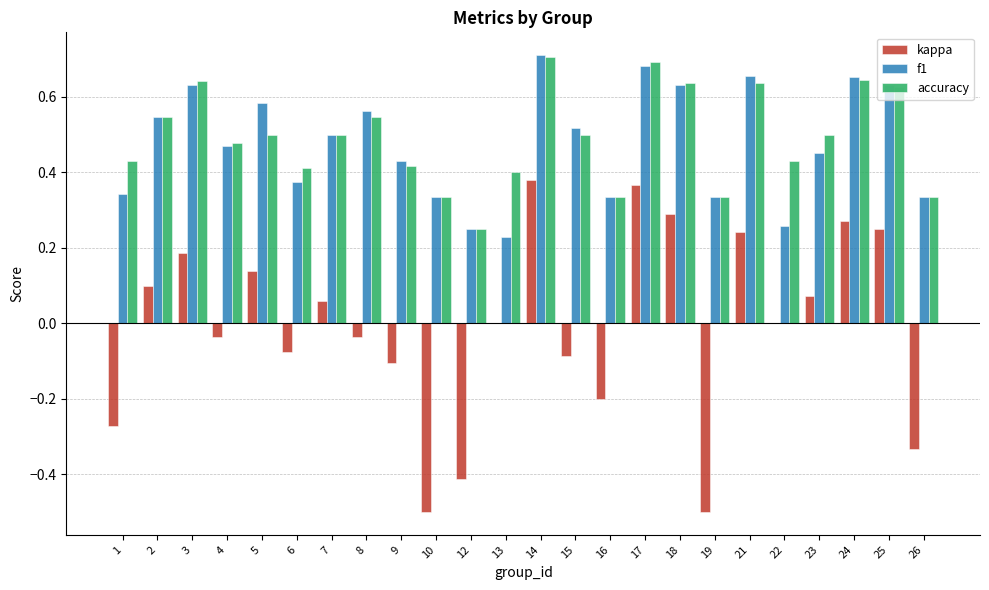

Which series has the largest total across all categories?

accuracy